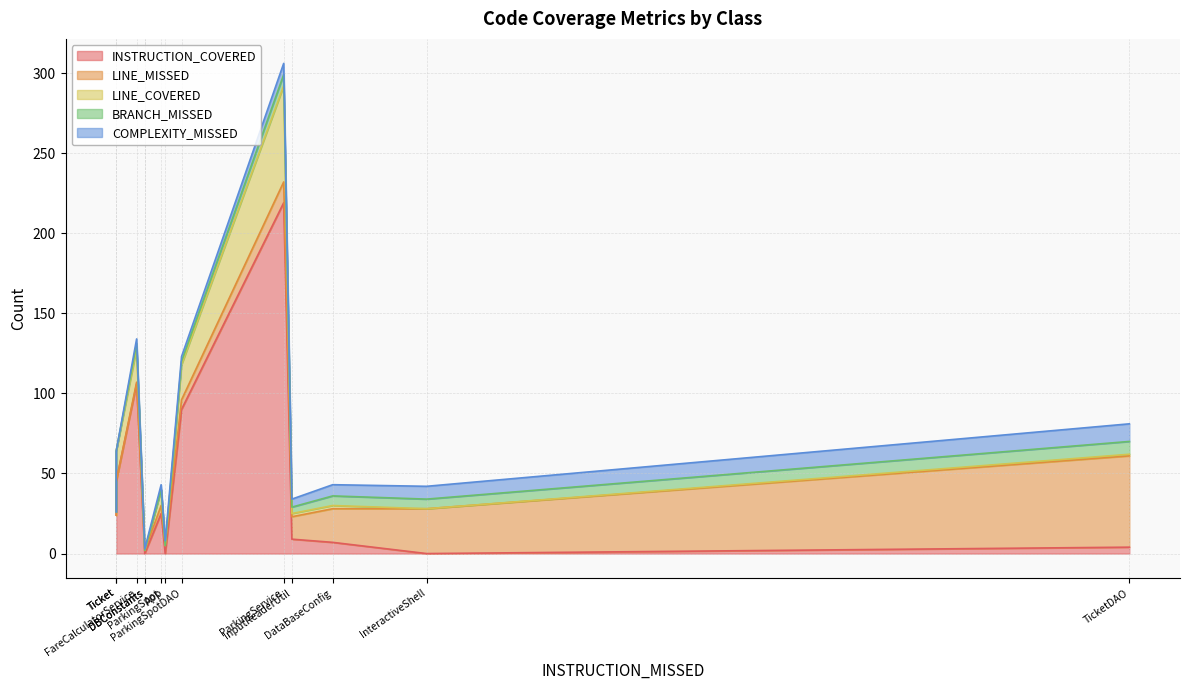

True or false: LINE_MISSED has a value of 57 at TicketDAO.

True